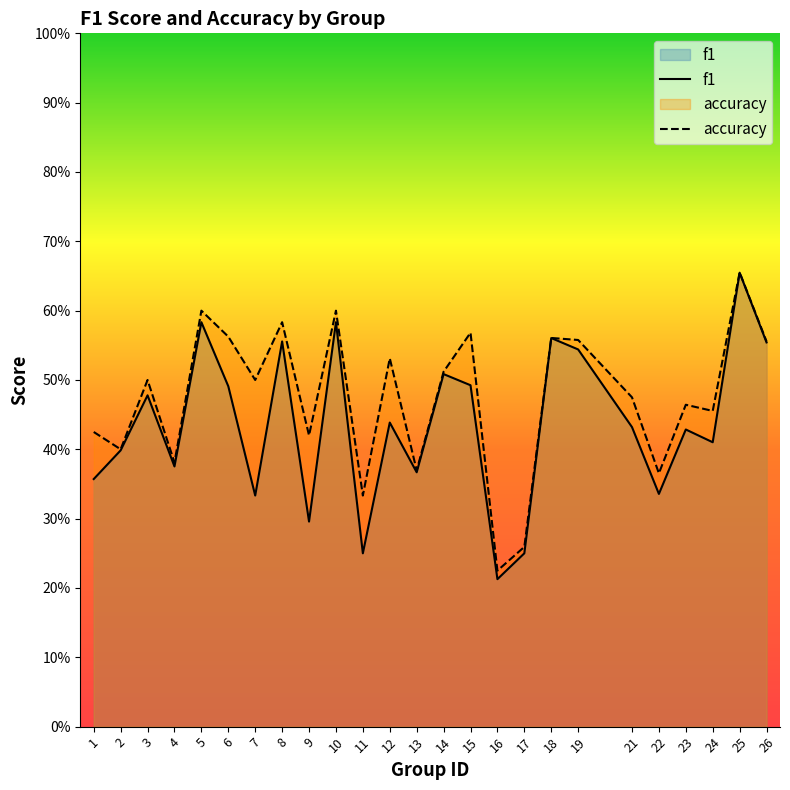

The value of f1 at 21 is 0.1. True or false?

False